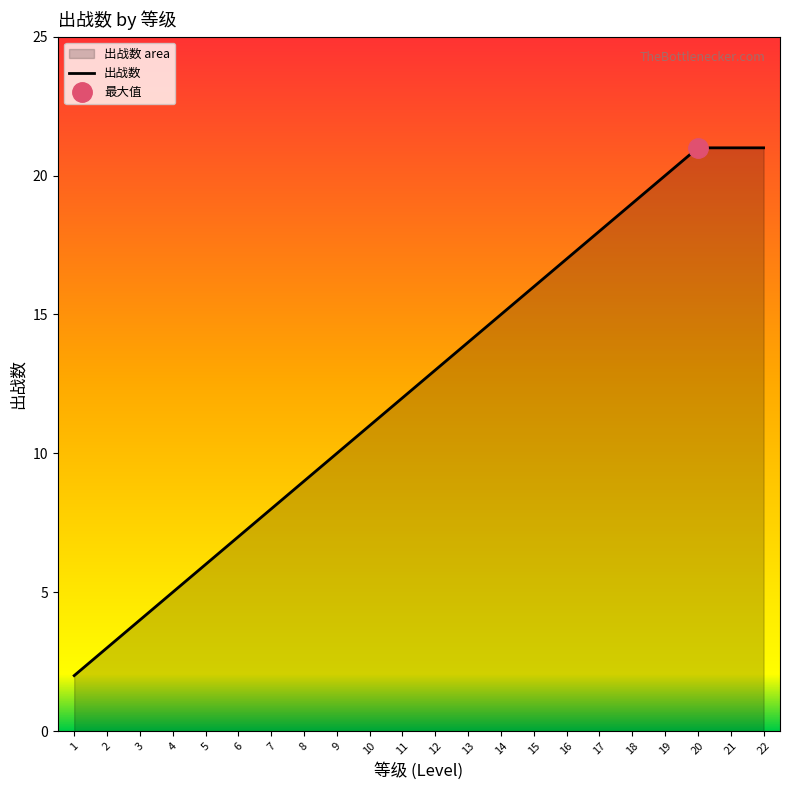

Is it true that the value at 14 is 3?

False